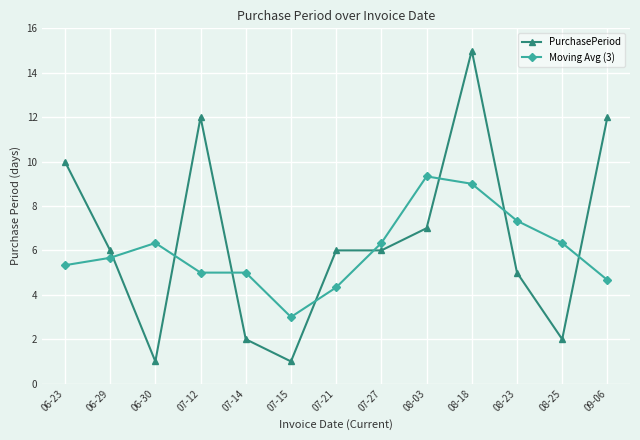

What is the lowest value of the Moving Avg (3) series?

3.0